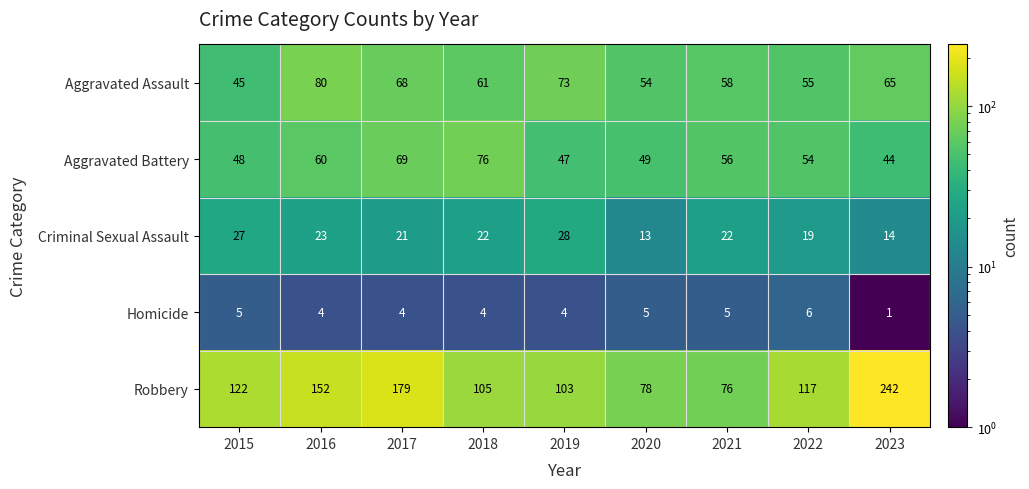

What is the difference between the highest and lowest values at 2017?

175